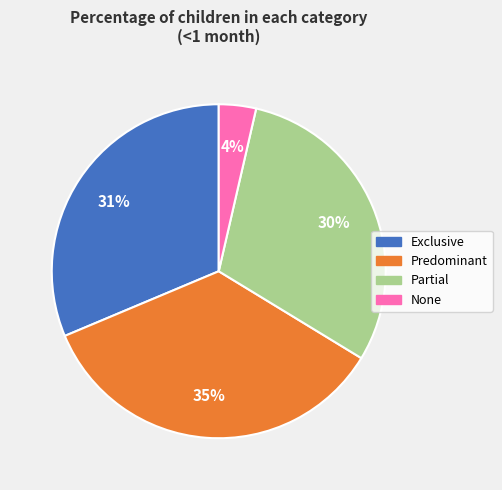

Which category has the biggest portion of the pie?

Predominant